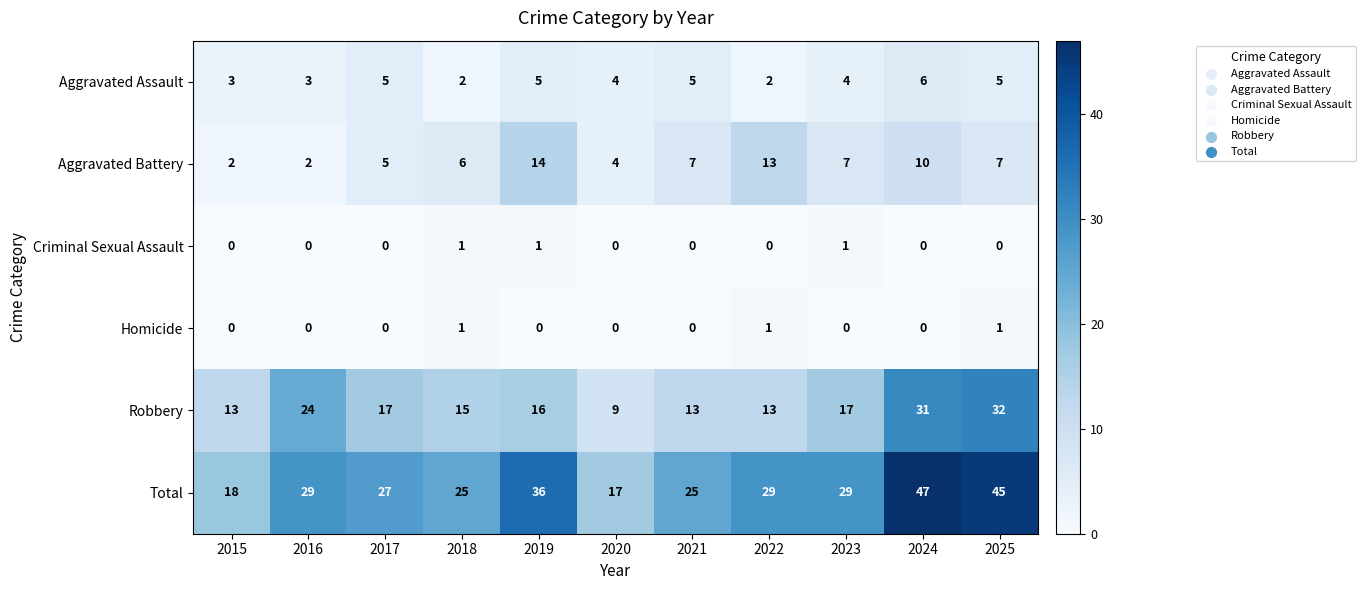

What is the average value of the Robbery series?

18